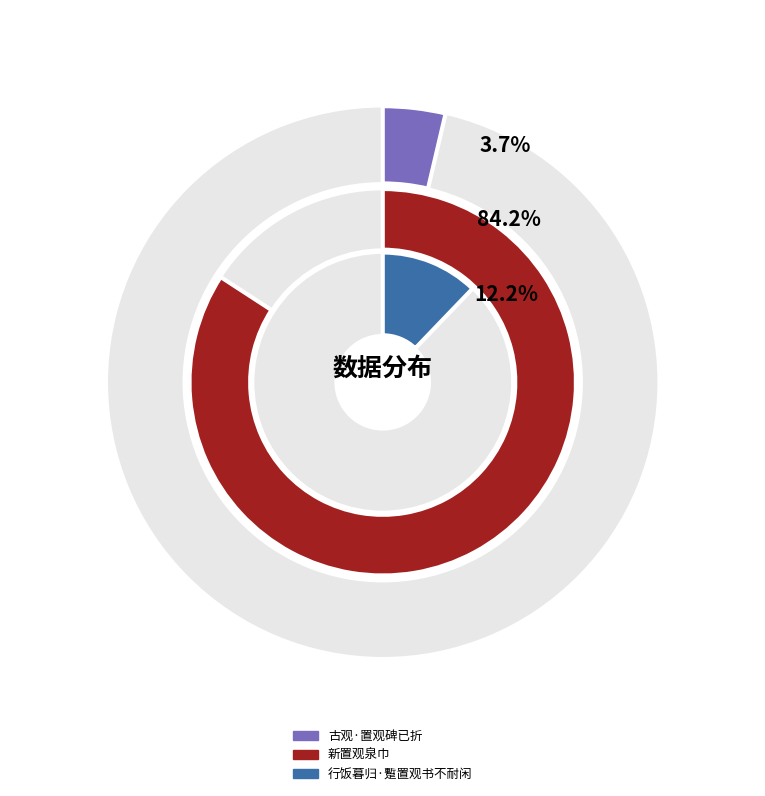

Does any single category account for the majority?

Yes